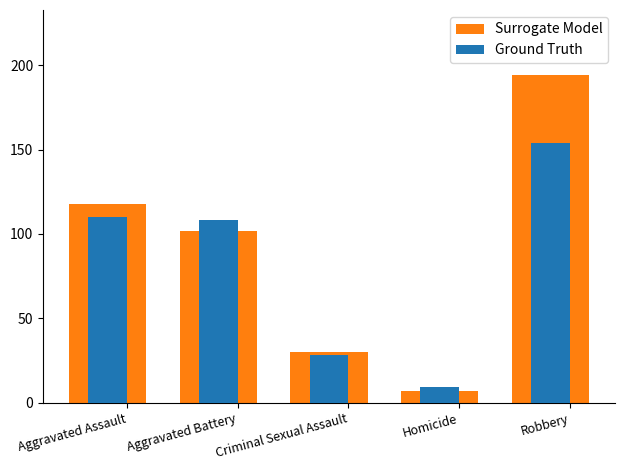

Rank the series by their average value, from highest to lowest.

Surrogate Model, Ground Truth